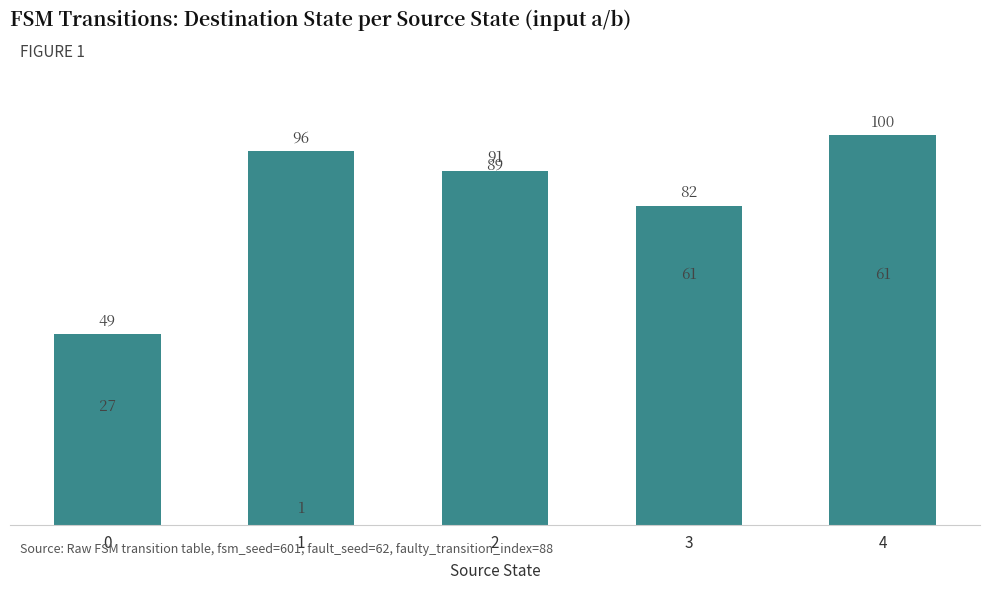

Reading left to right, extract all data points from this chart.

49	27	96	1	91	89	61	82	100	61